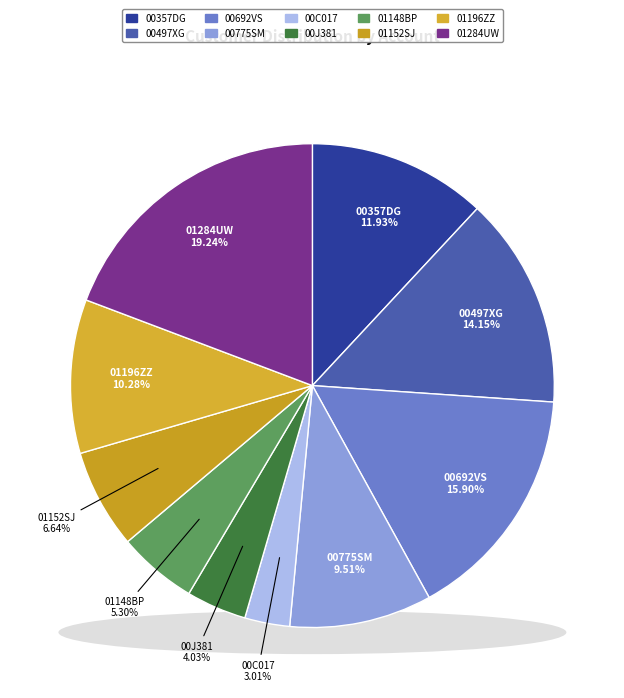

To the nearest percent, what portion does 01148BP represent?

5%